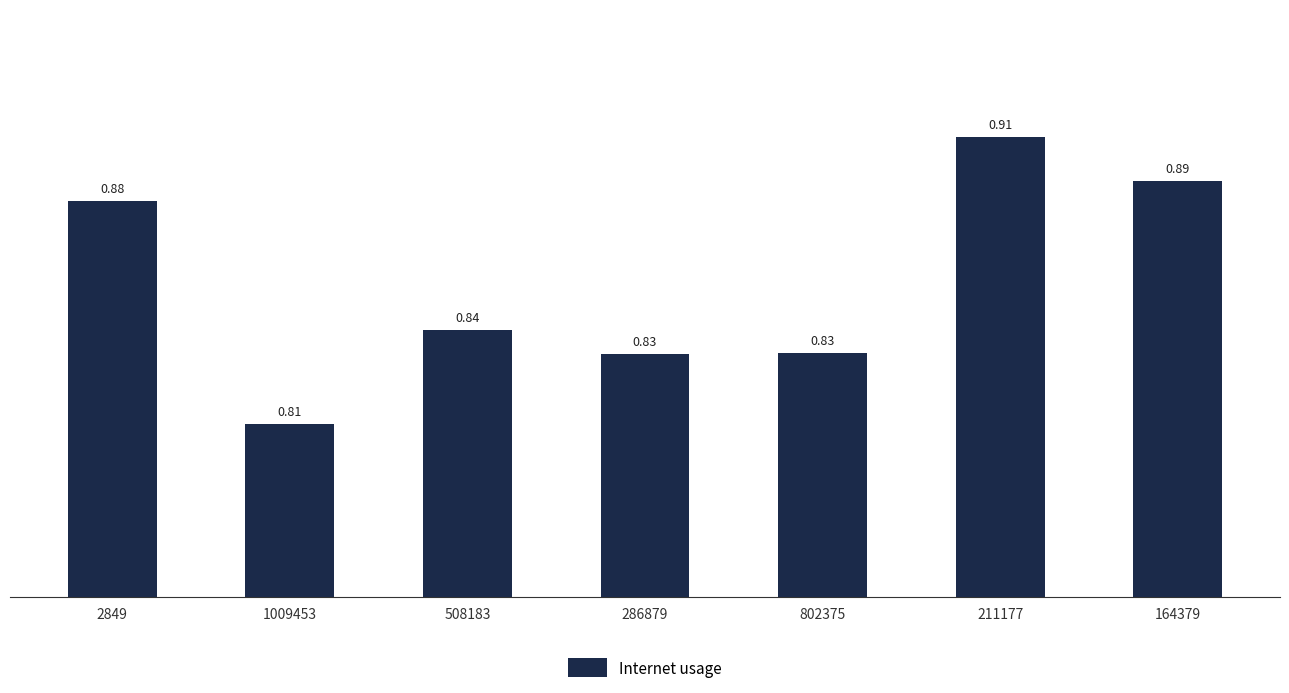

Which has a higher value, 508183 or 211177?

211177